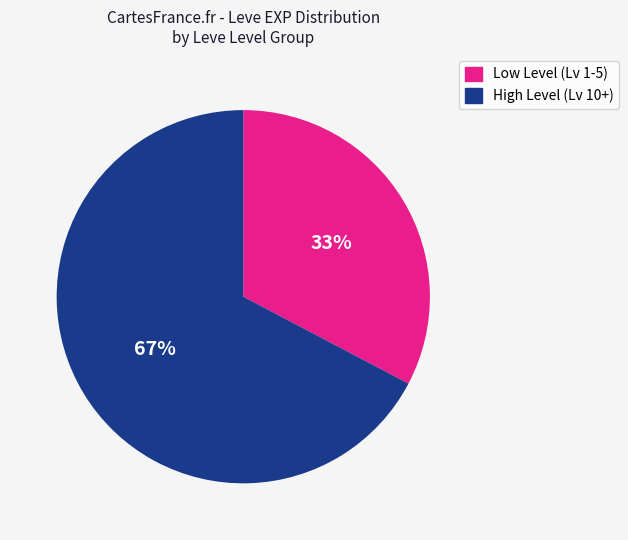

To the nearest percent, what is the average slice percentage?

50%